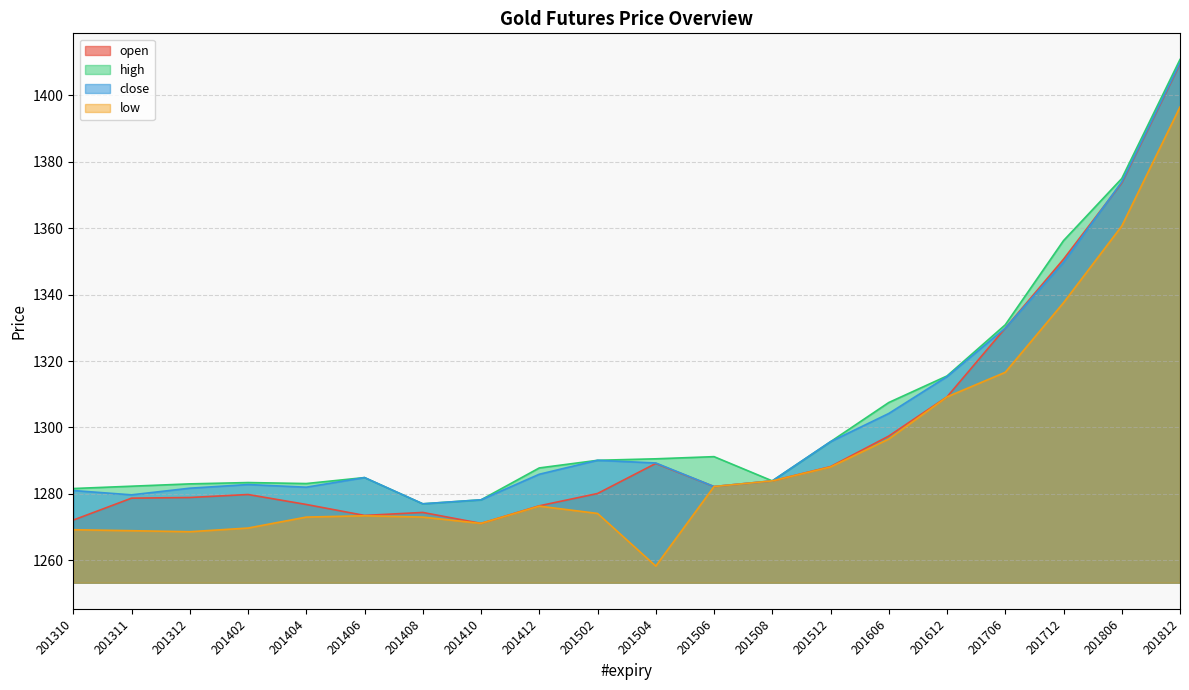

The high series shows 1295.7 at 201512. True or false?

True